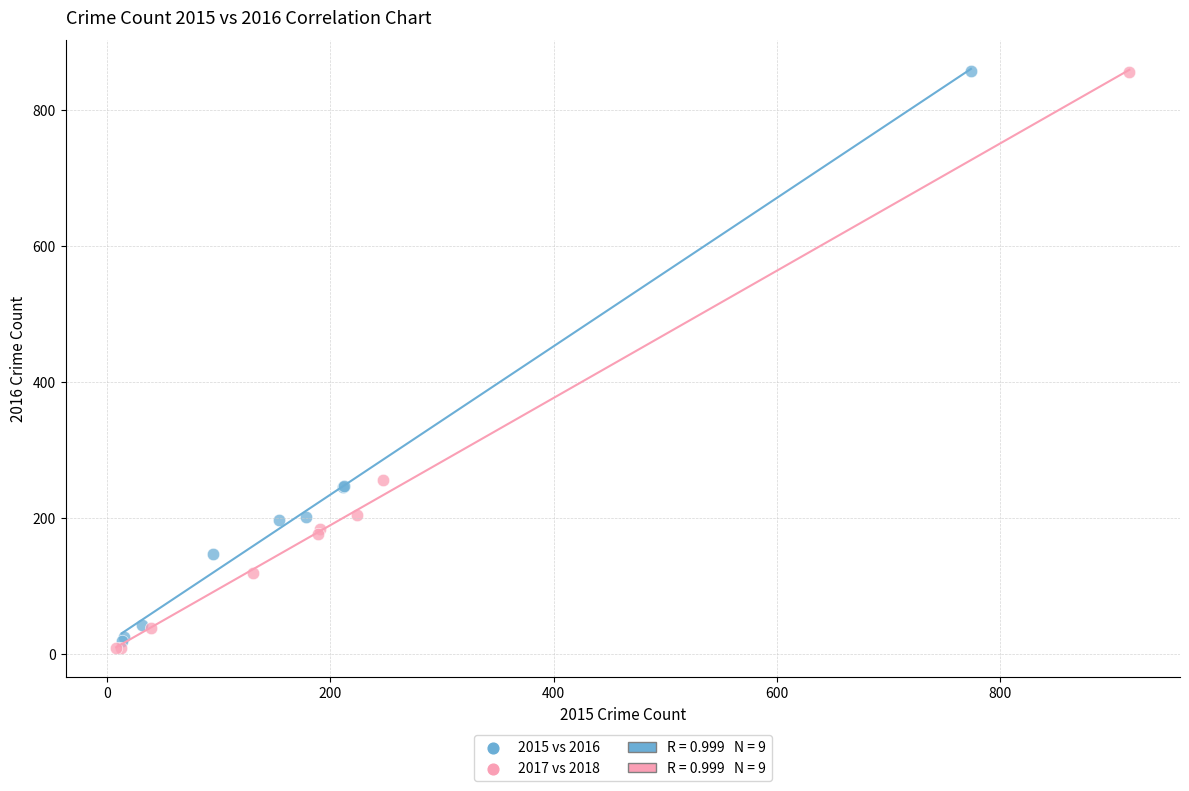

Which series has the widest spread of Y values?

2017 vs 2018